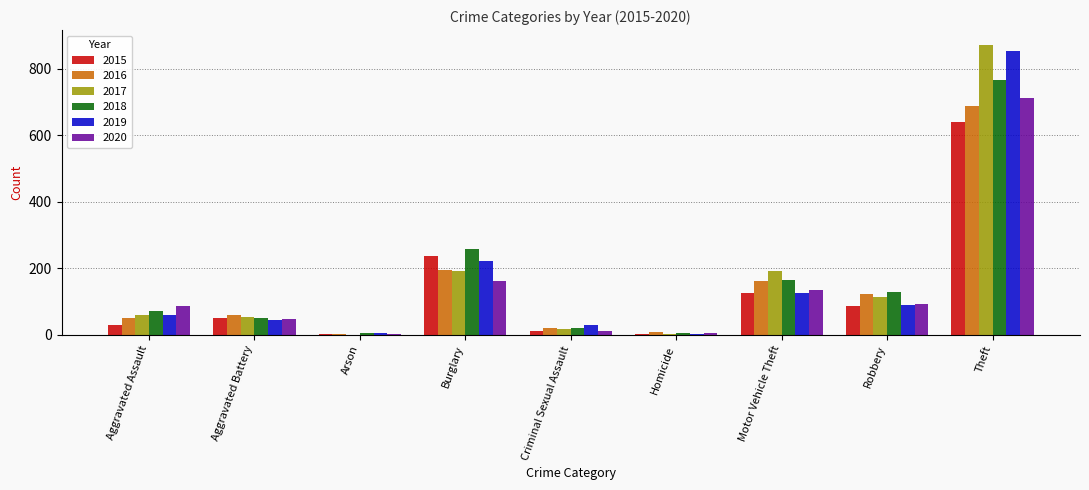

At which label does 2016 reach its peak?

Theft